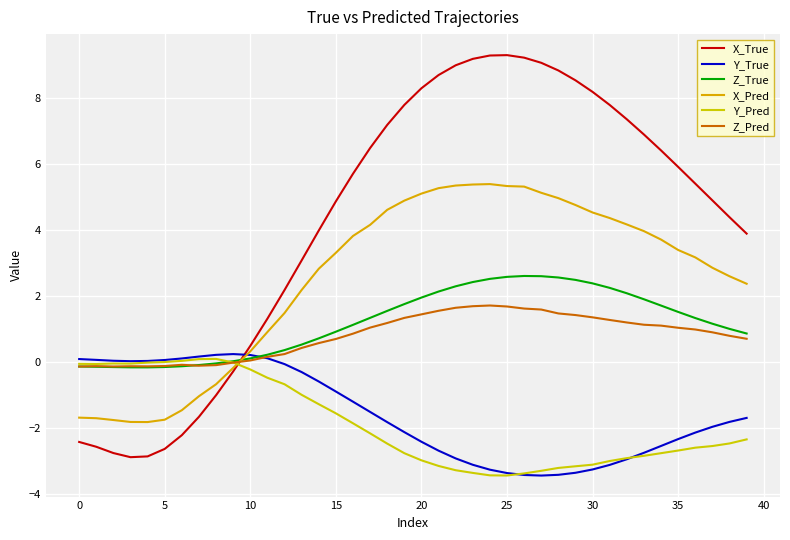

At how many categories does at least one series exceed 2?

28